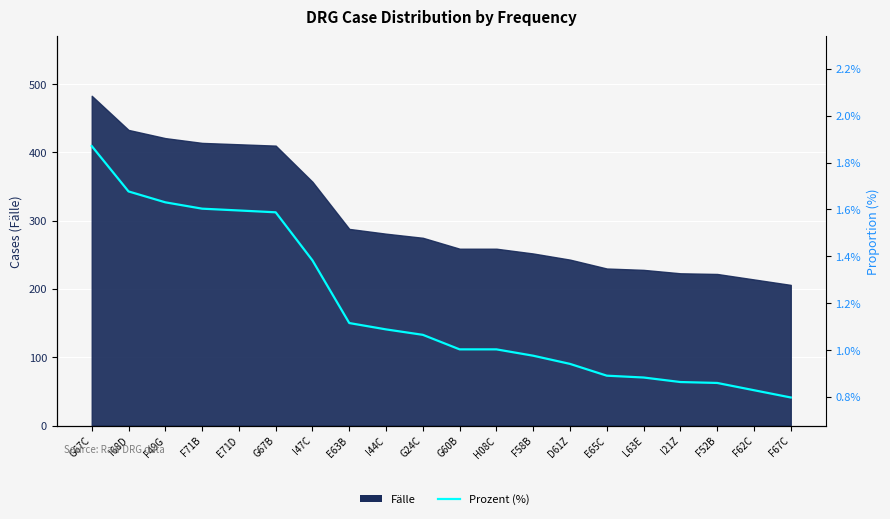

What is the sum of all values?

23.7